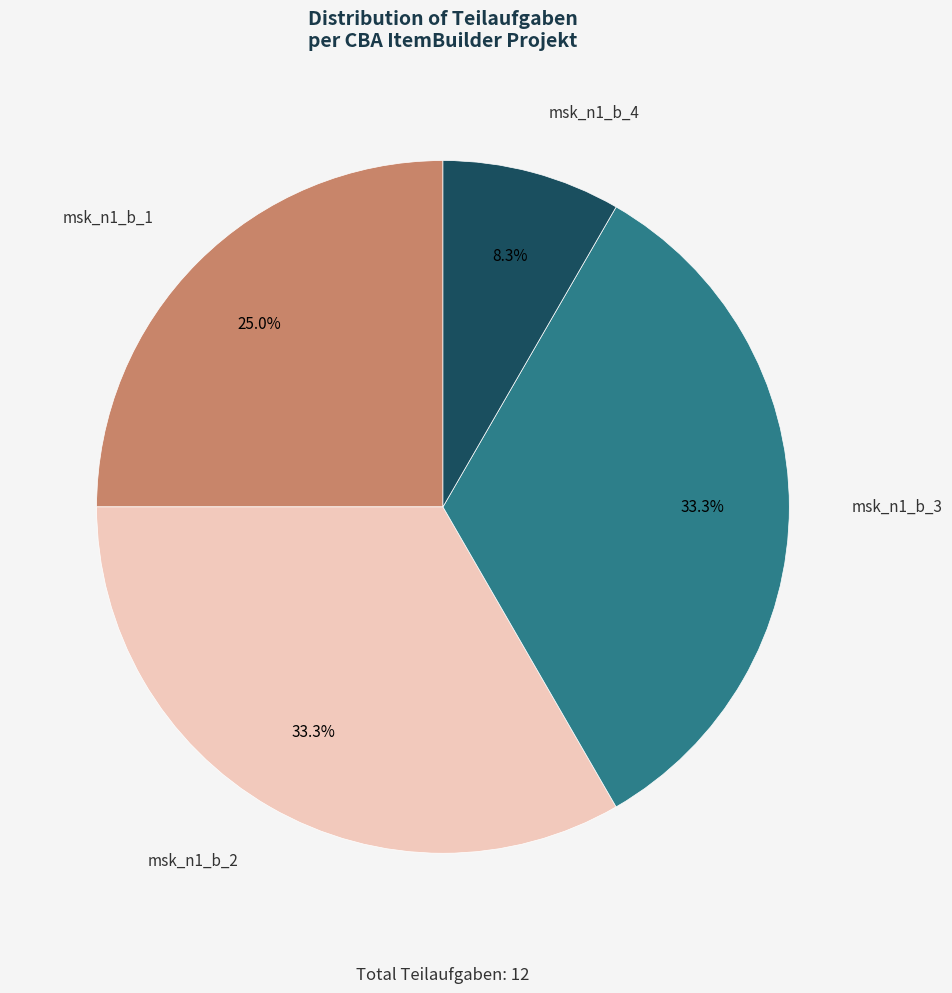

Which slice is the smallest?

msk_n1_b_4